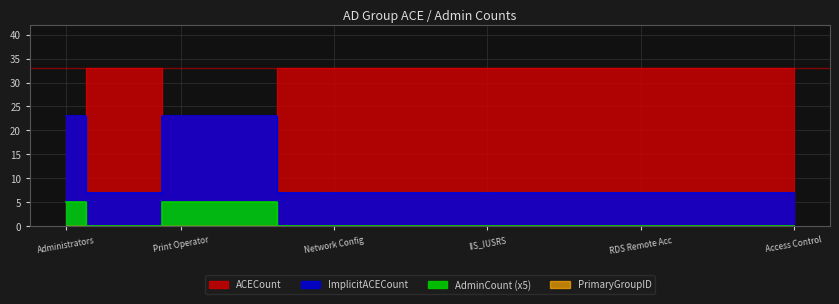

True or false: ACECount and ImplicitACECount cross at least once.

False